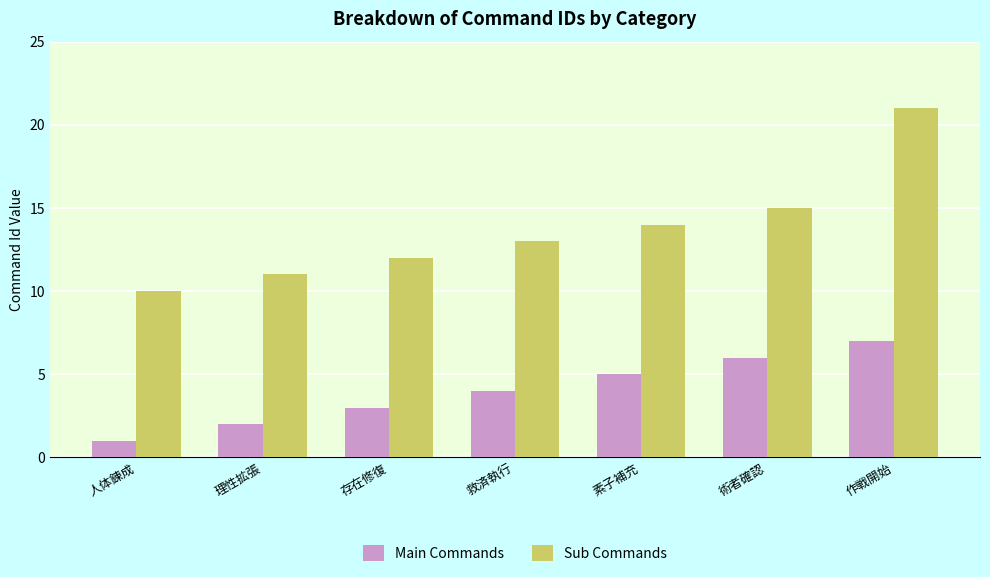

What is the difference between the second highest and minimum values in the Sub Commands series?

5